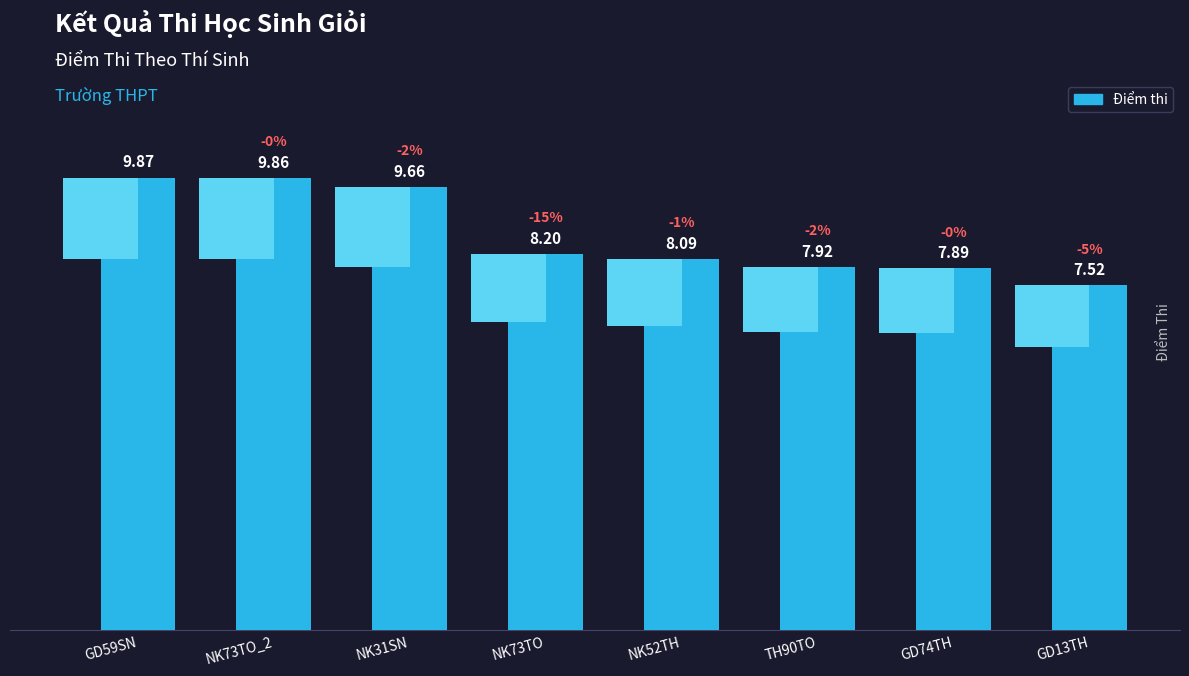

What is the label of the 8th bar from the right?

GD59SN